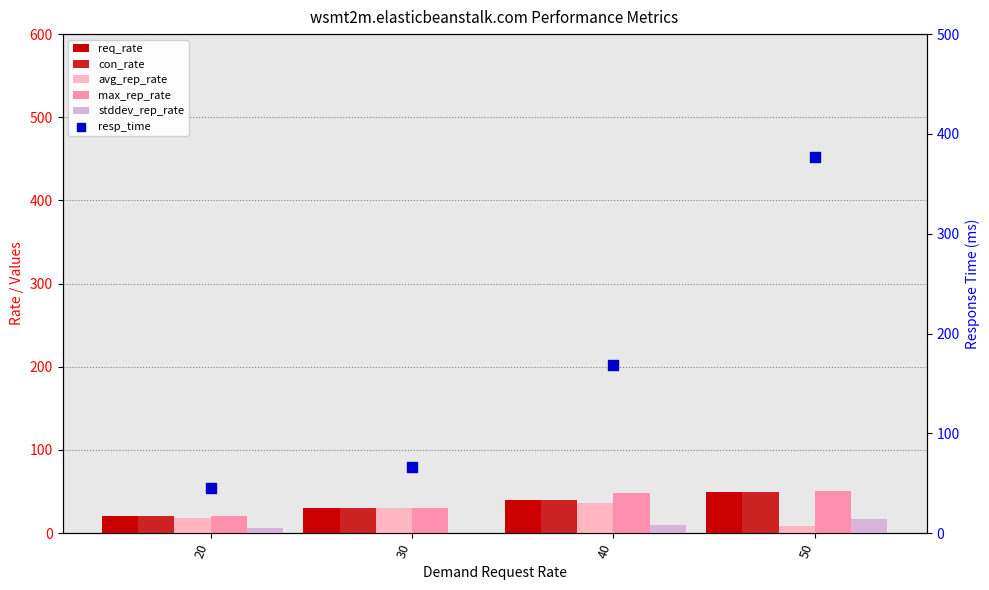

What is the total value across all series at 40?

344.0